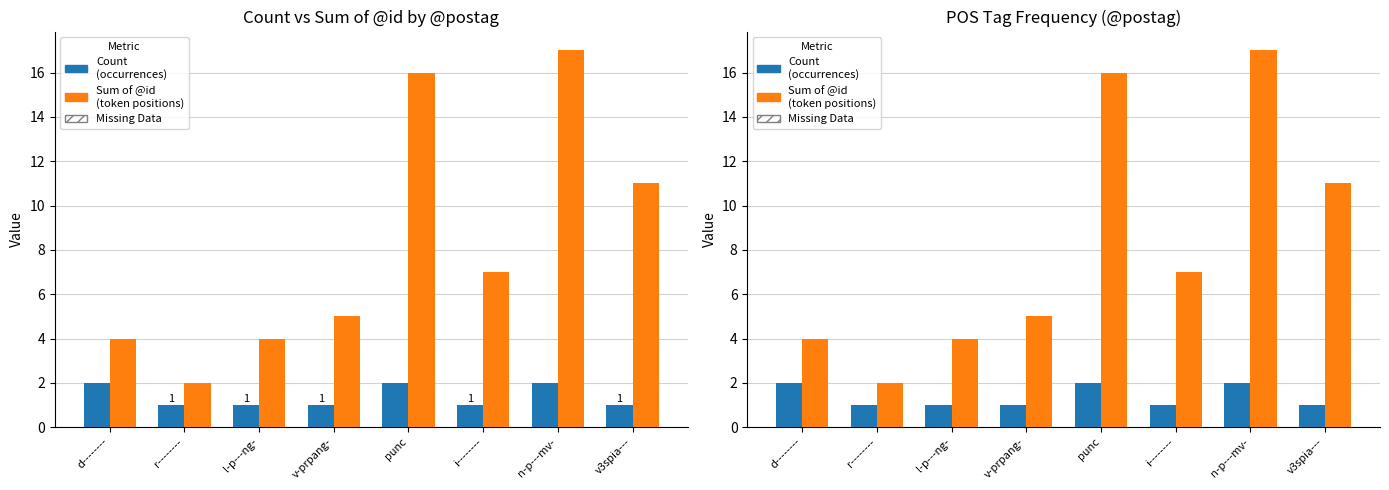

What position from the right is l-p---ng-?

6